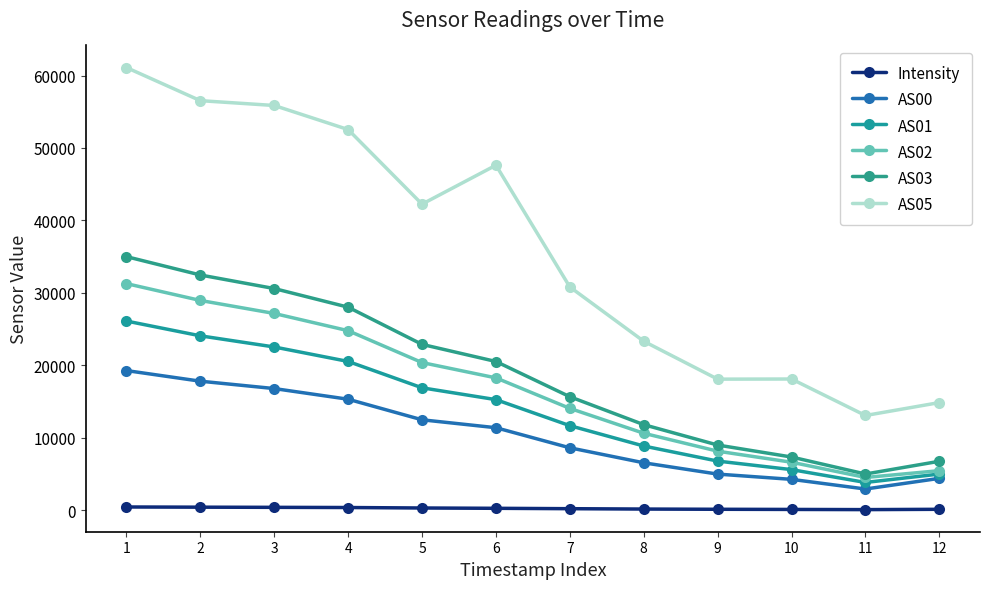

True or false: AS01 has a value of 8841.0 at 8.

True